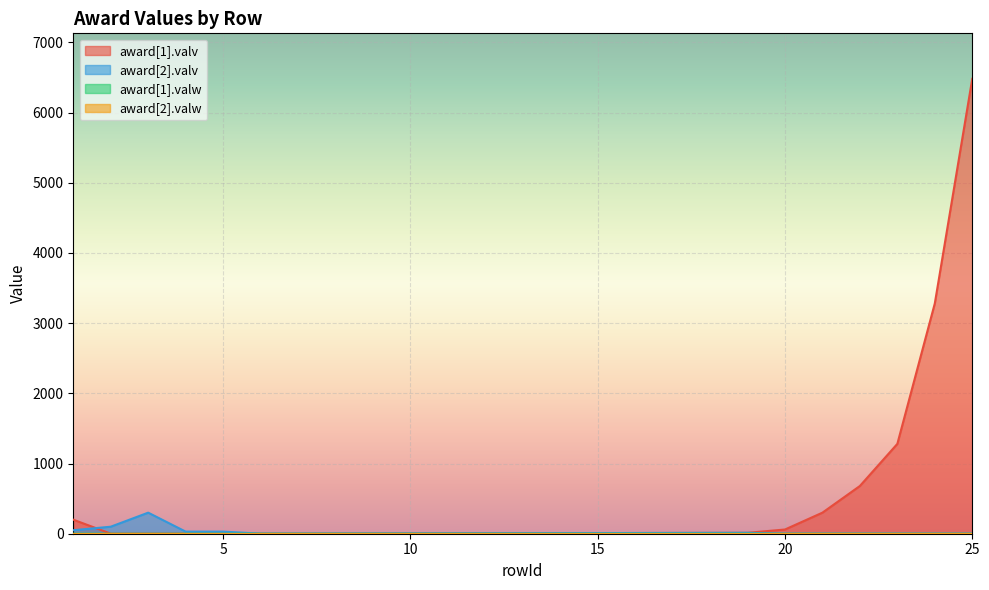

Which series has the largest range (max minus min)?

award[1].valv